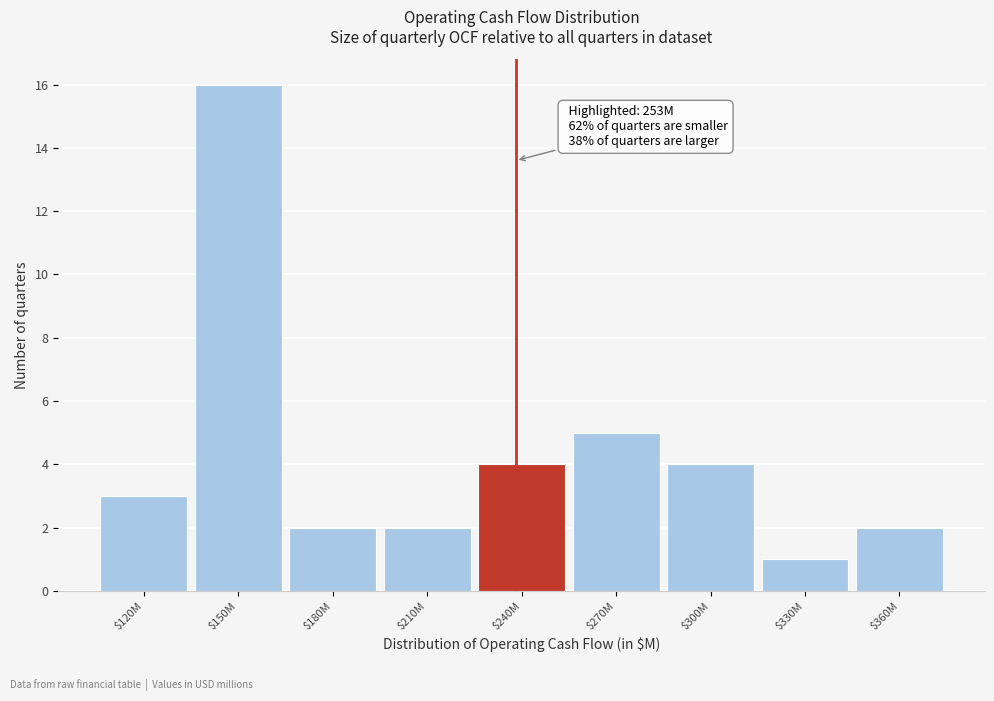

Reading left to right, list all the values displayed in this chart.

3	16	2	2	4	5	4	1	2